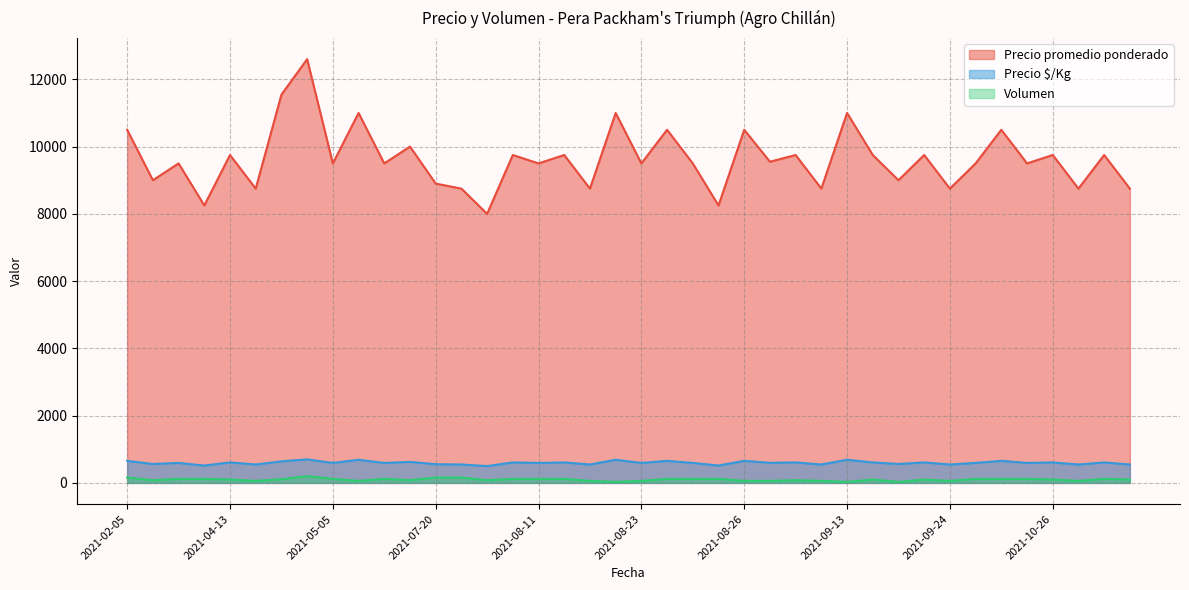

How many lines are shown in the chart?

3